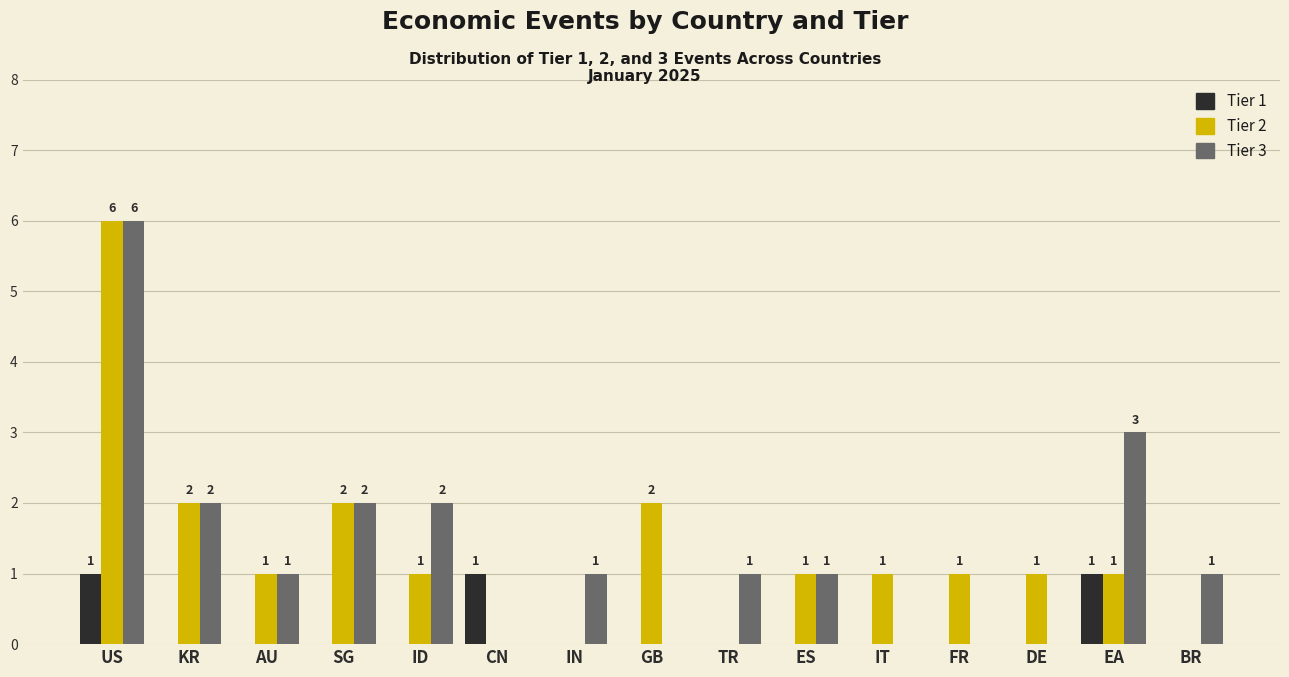

What value does the Tier 2 series have at US?

6